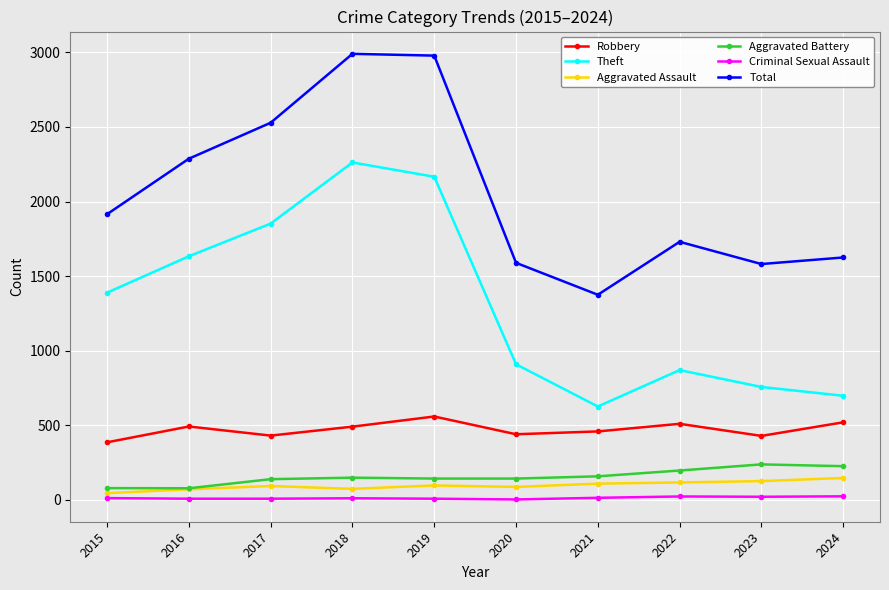

Which category has the lowest value in the Robbery series?

2015